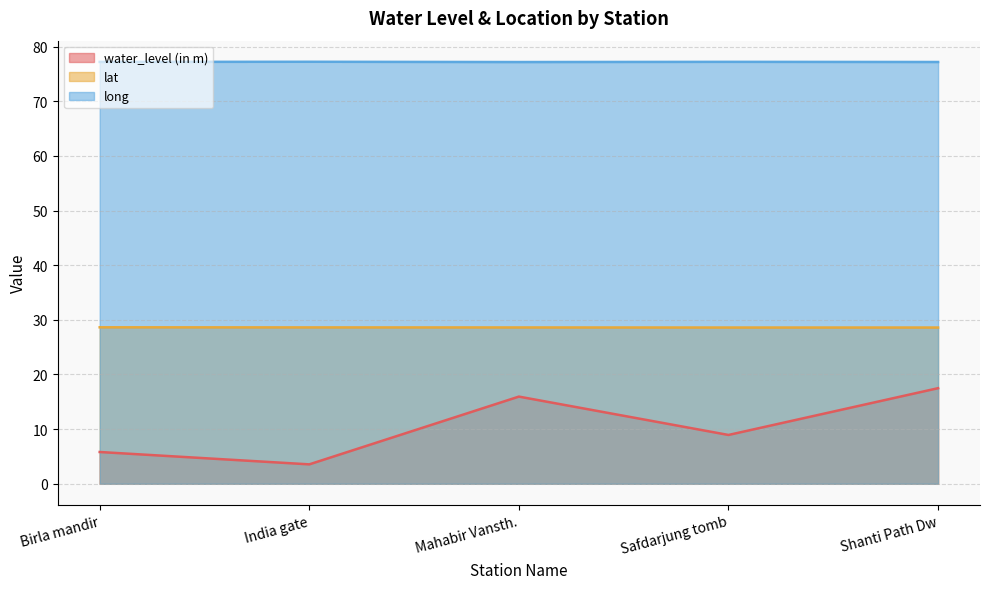

List the labels in order of lat value, smallest first.

Safdarjung tomb, Shanti Path Dw, Mahabir Vansth., India gate, Birla mandir